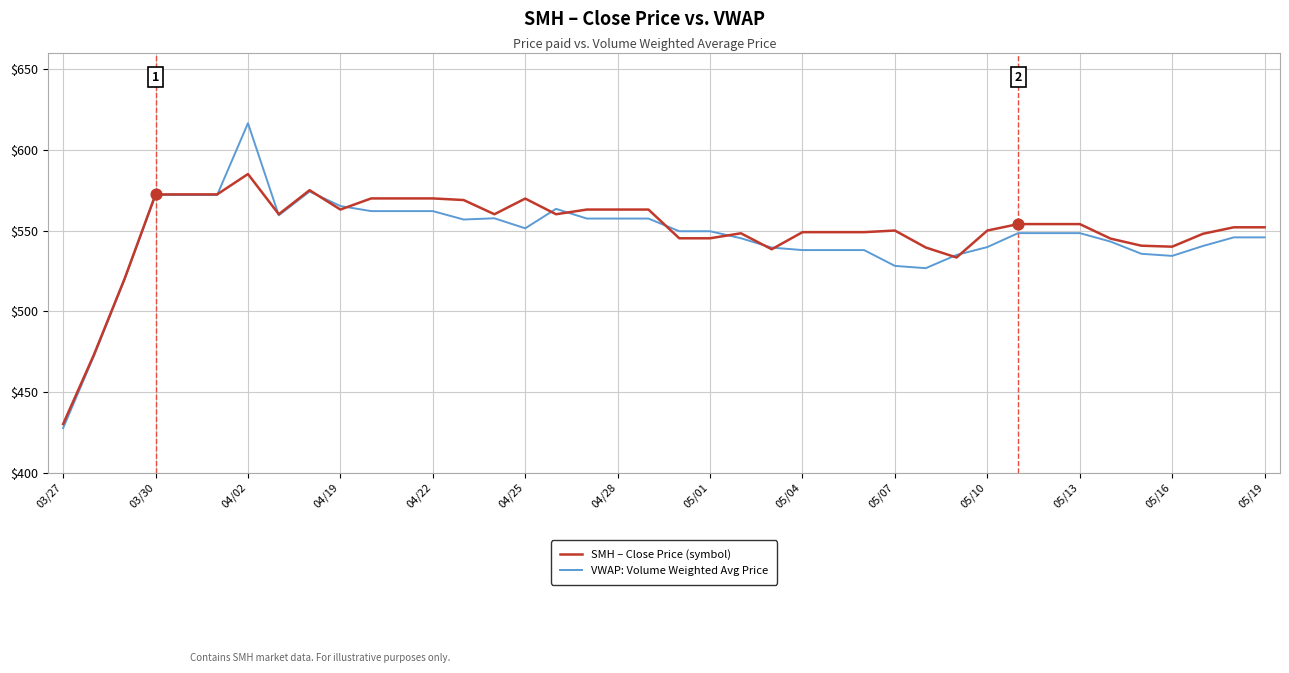

Which series has the largest range (max minus min)?

VWAP: Volume Weighted Avg Price